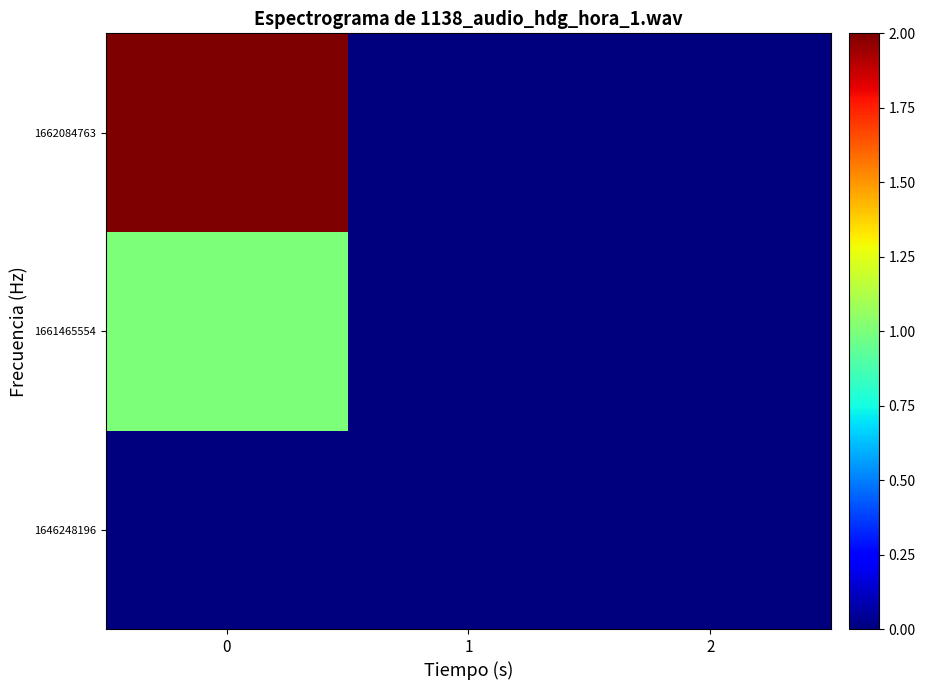

Reading left to right, transcribe all the data shown in this chart.

1646248196: 0=0	1=0	2=0
1661465554: 0=1	1=0	2=0
1662084763: 0=2	1=0	2=0